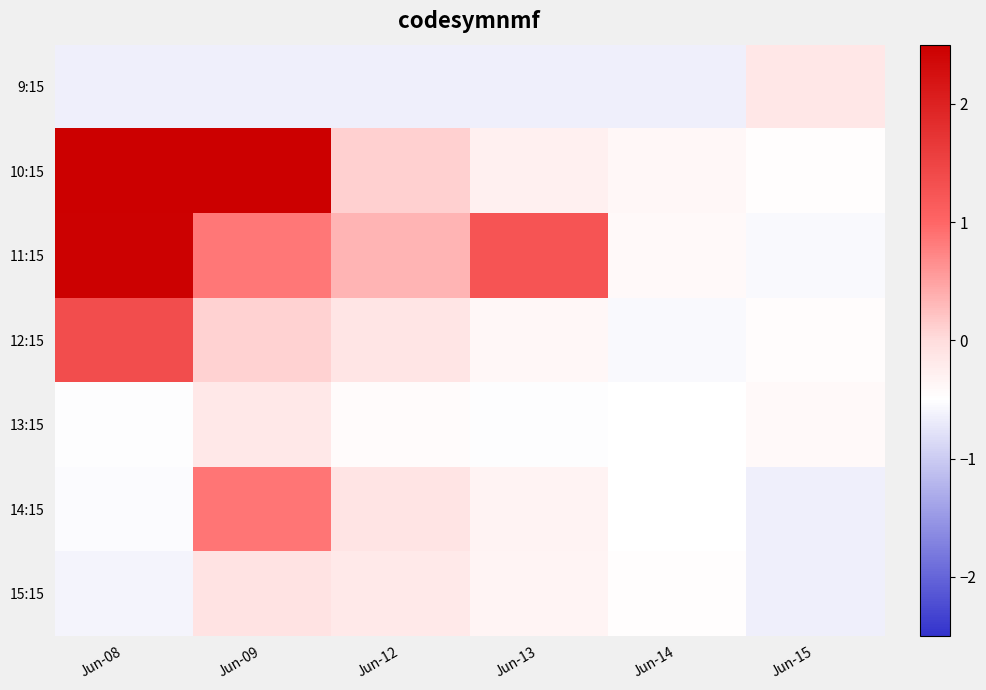

Which category has the lowest value across all series?

Jun-08